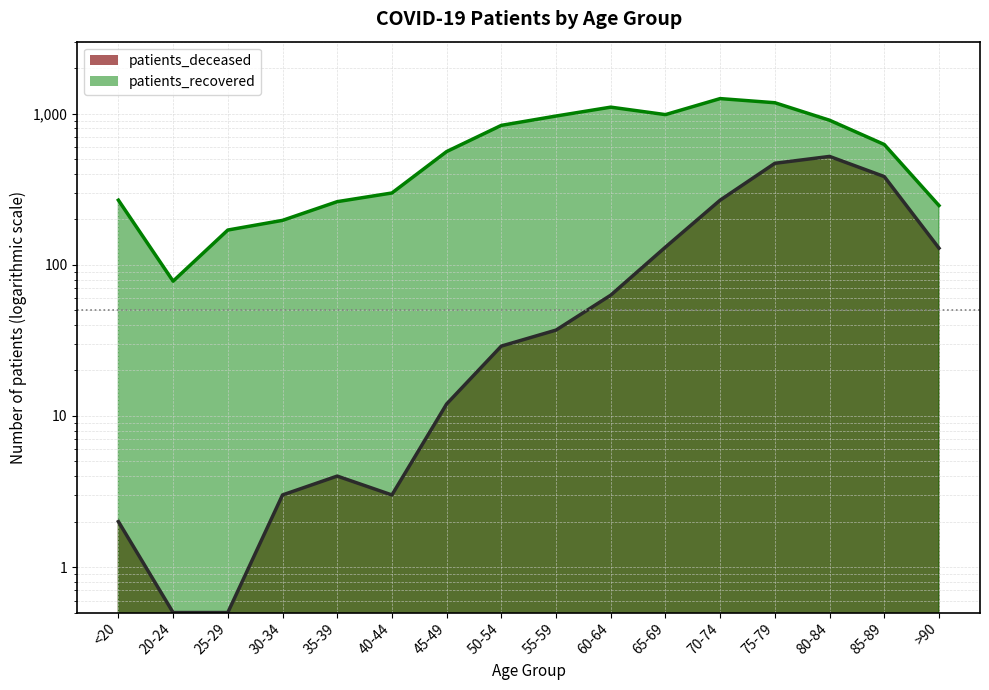

How many distinct data groups are displayed?

2